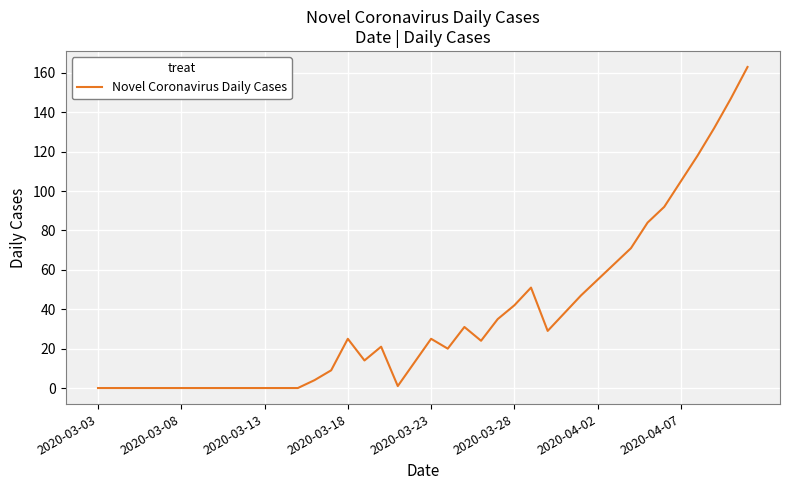

What is the average value?

36